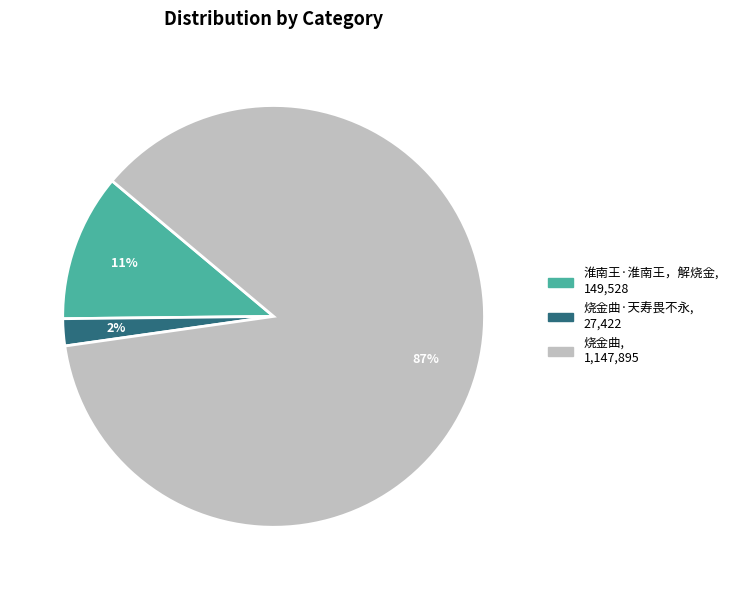

To the nearest percent, what is the difference between the largest and smallest slice percentages?

85%